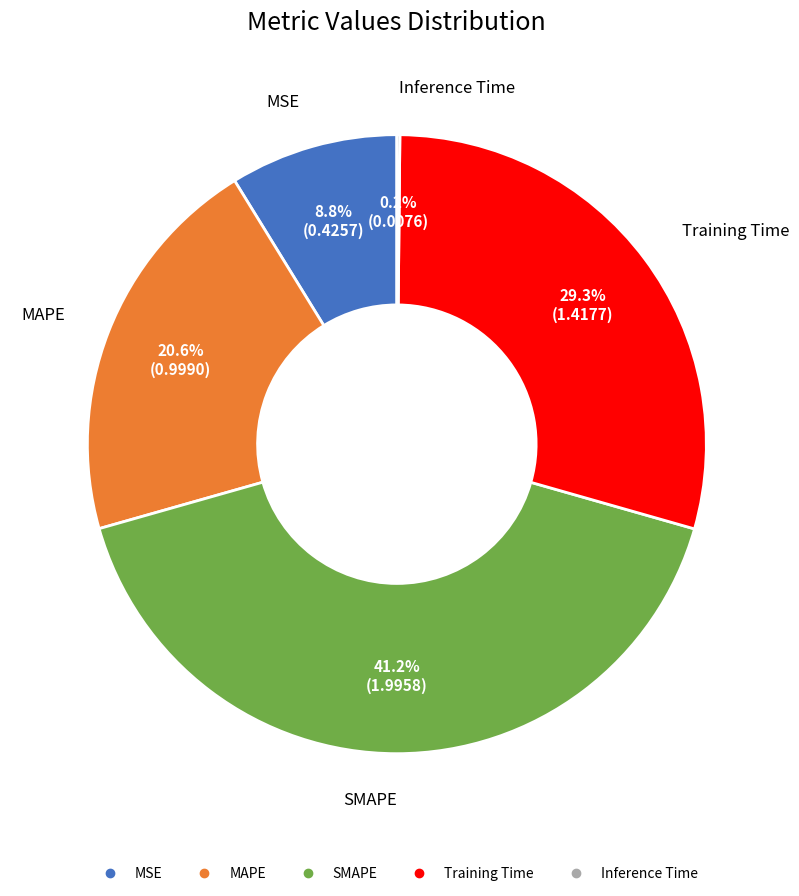

Which slice is the largest?

SMAPE